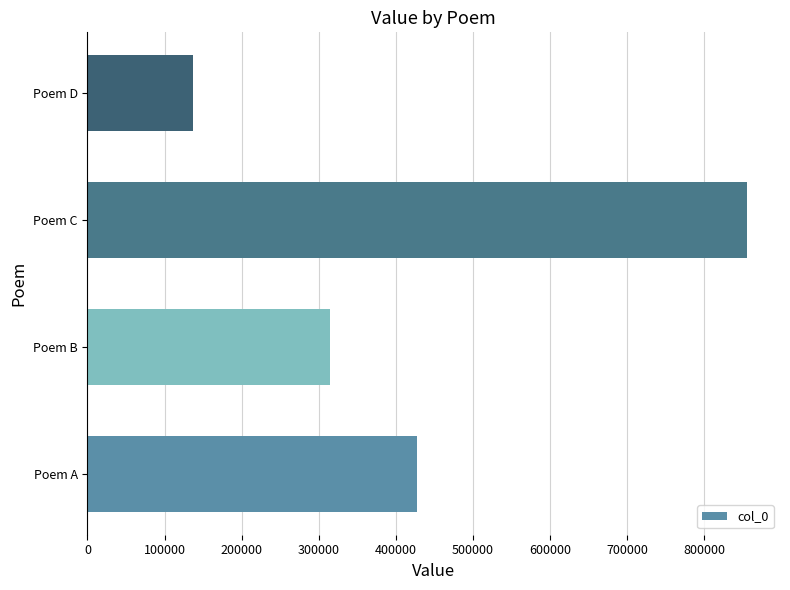

How many bars are there in total?

4